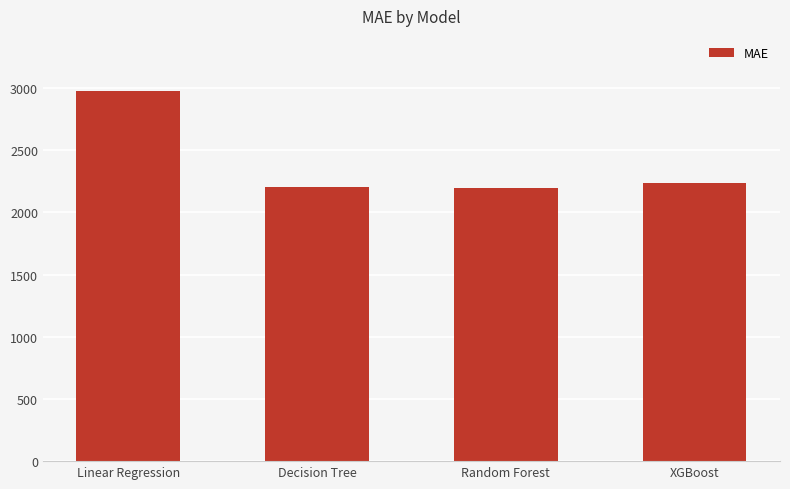

Between Linear Regression and Decision Tree, which is larger?

Linear Regression